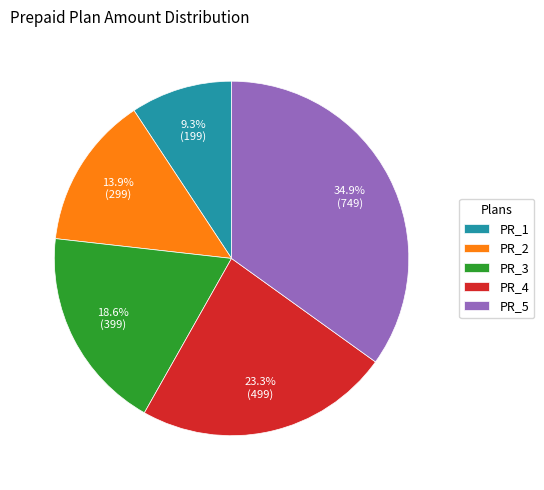

Is it true that PR_2 is 14% of the pie?

True